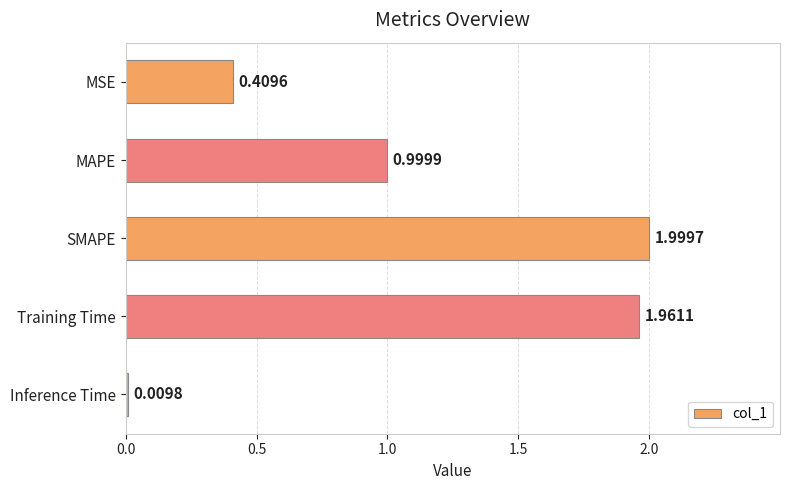

Which category has the highest value across all series?

SMAPE